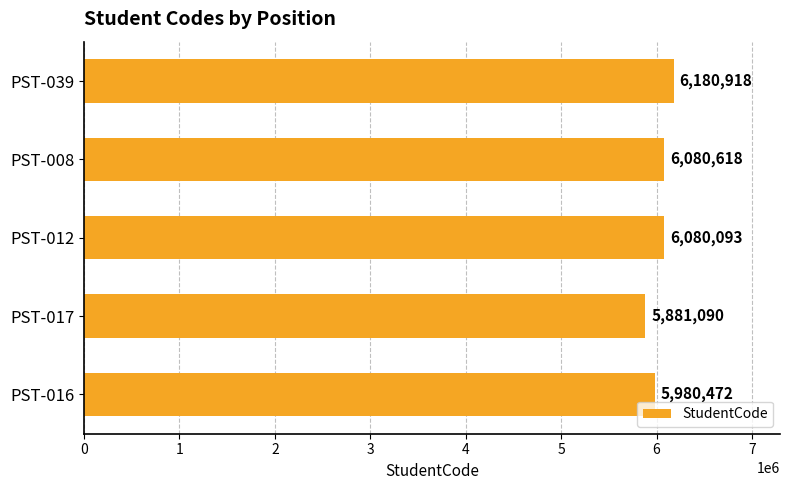

True or false: the data shows 9275157 at PST-039.

False